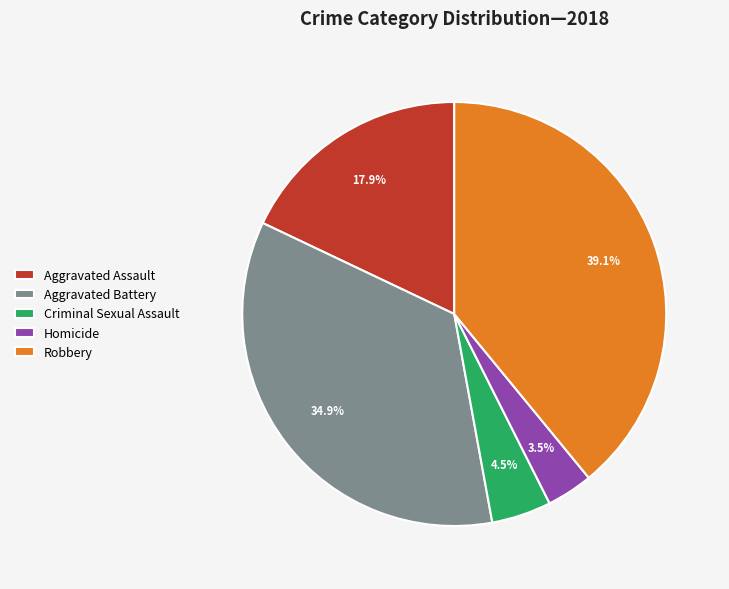

How many segments does this pie chart have?

5